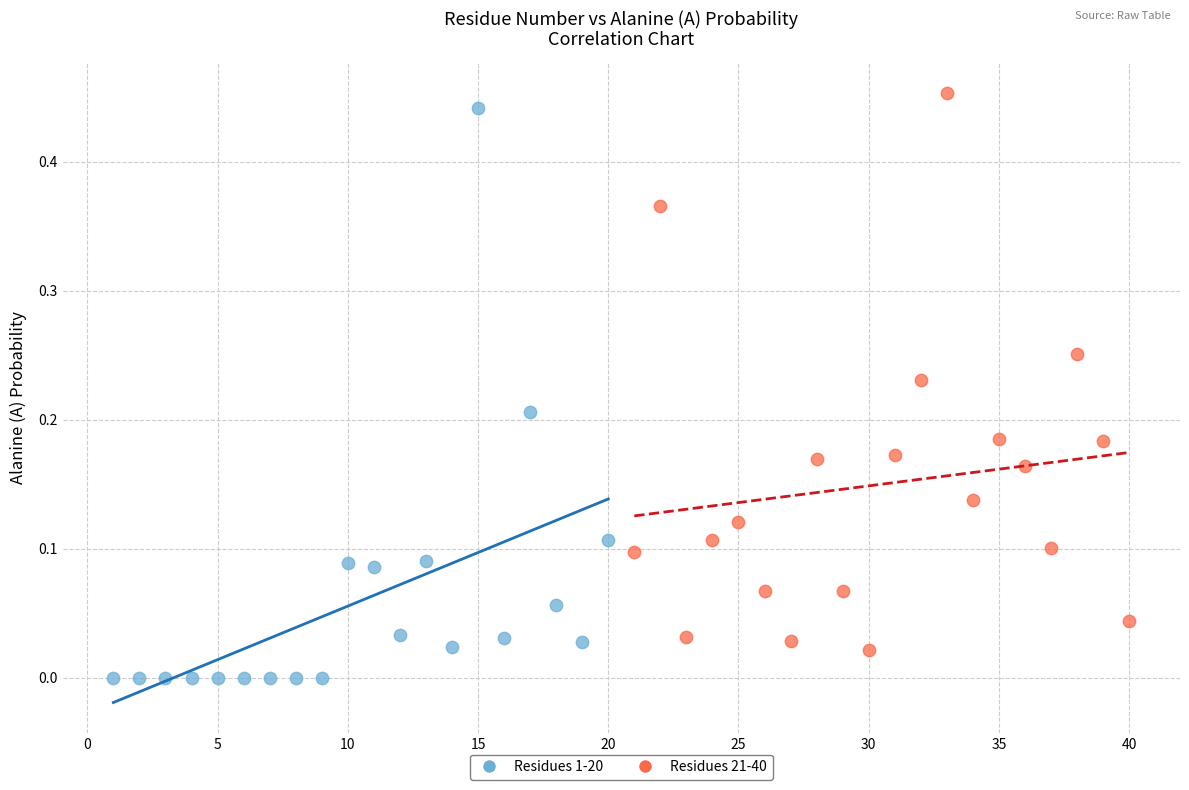

Which series reaches the minimum Y coordinate?

Residues 1-20